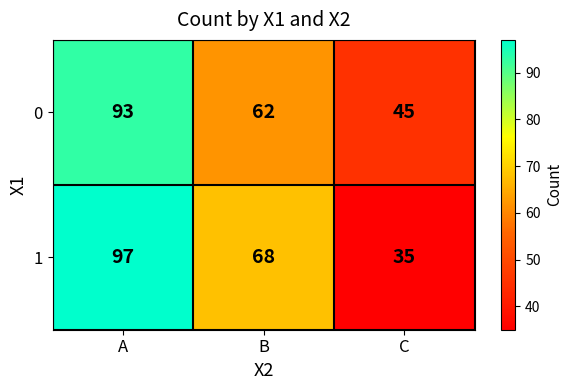

Between A and C, which series saw the biggest shift?

1